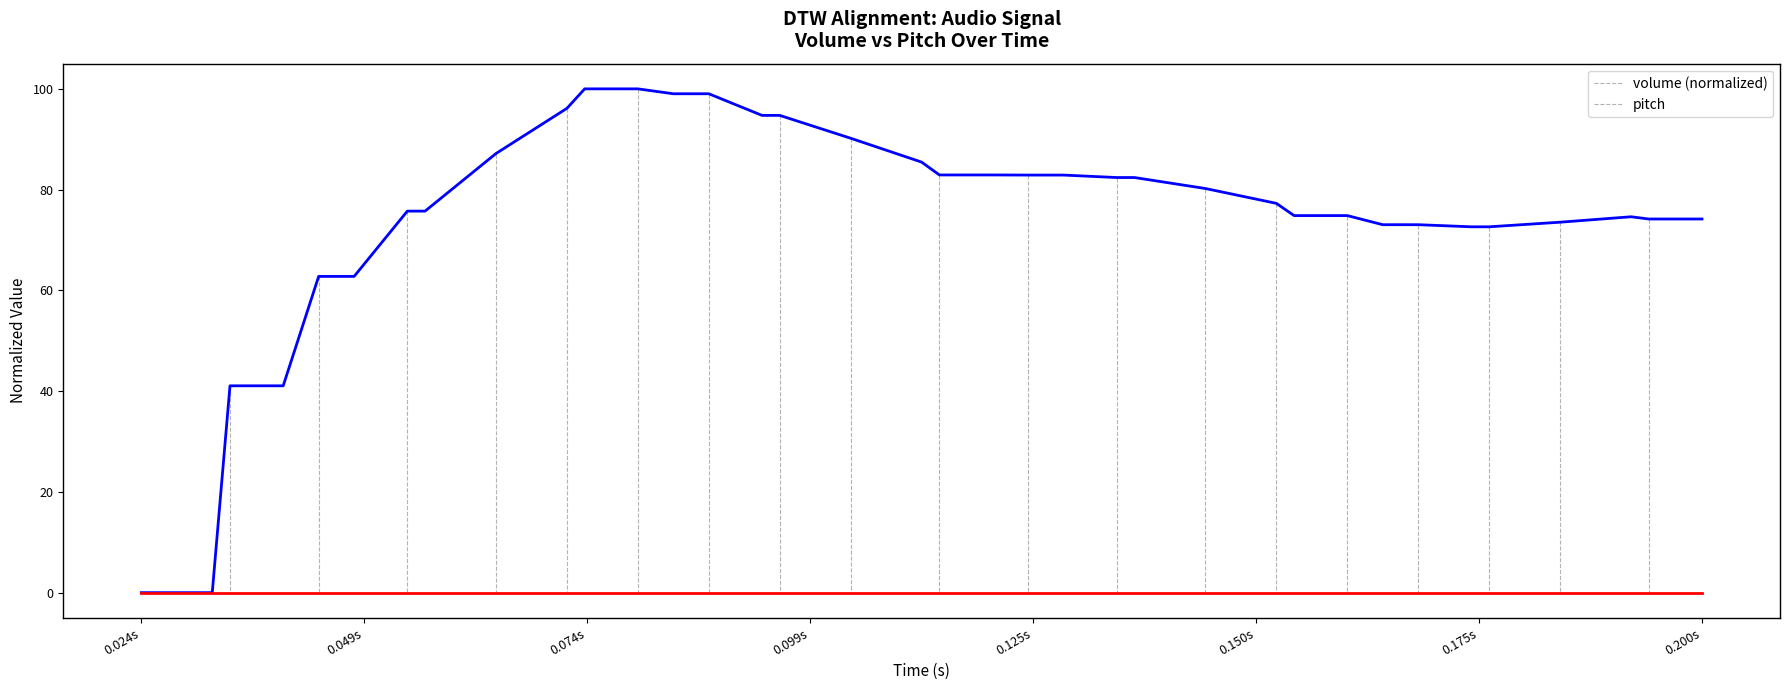

List the series in order of their overall mean, highest first.

volume, pitch